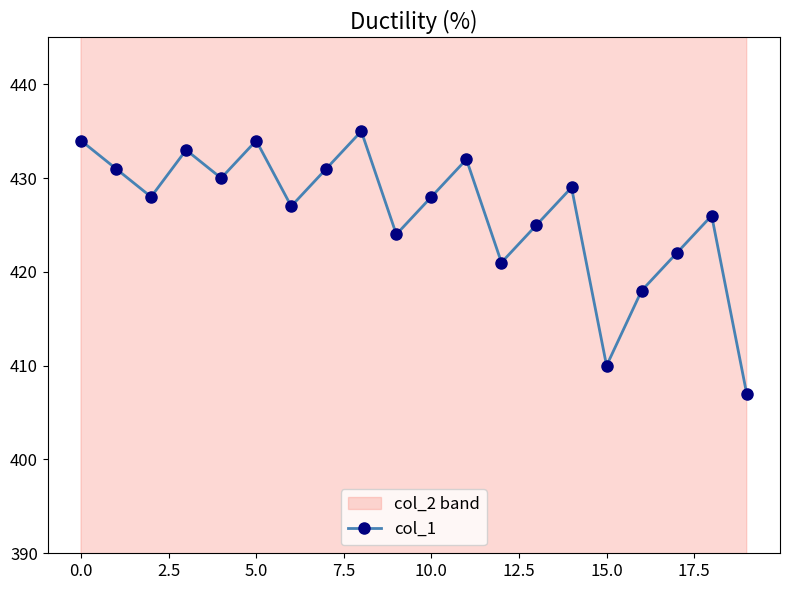

The value of col_1 at 5.0 is 434. True or false?

True